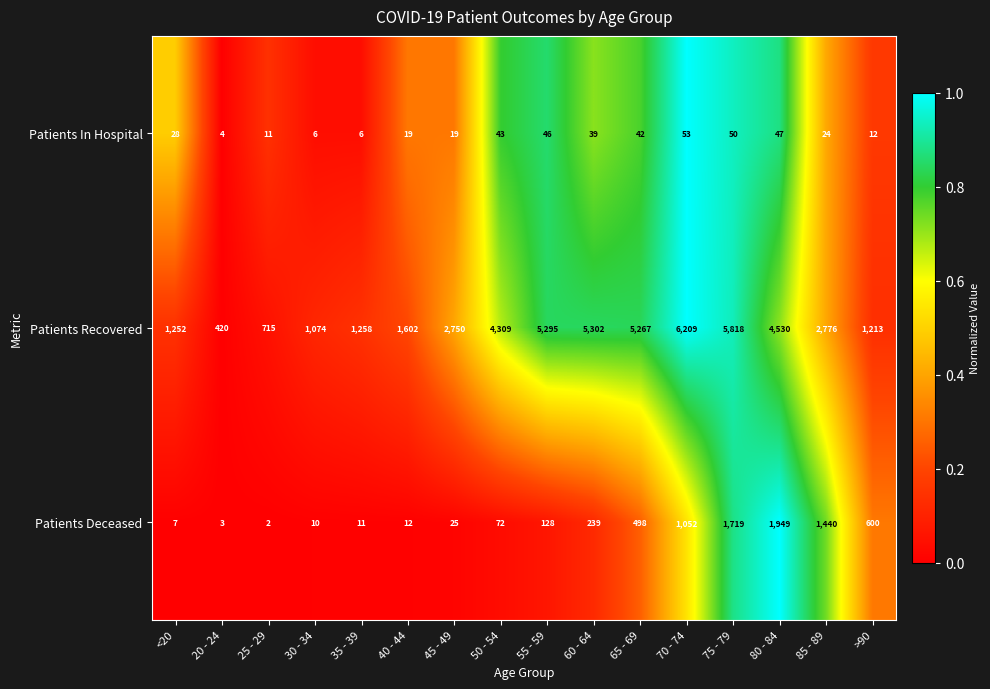

Which category has the highest value across all series?

70 - 74